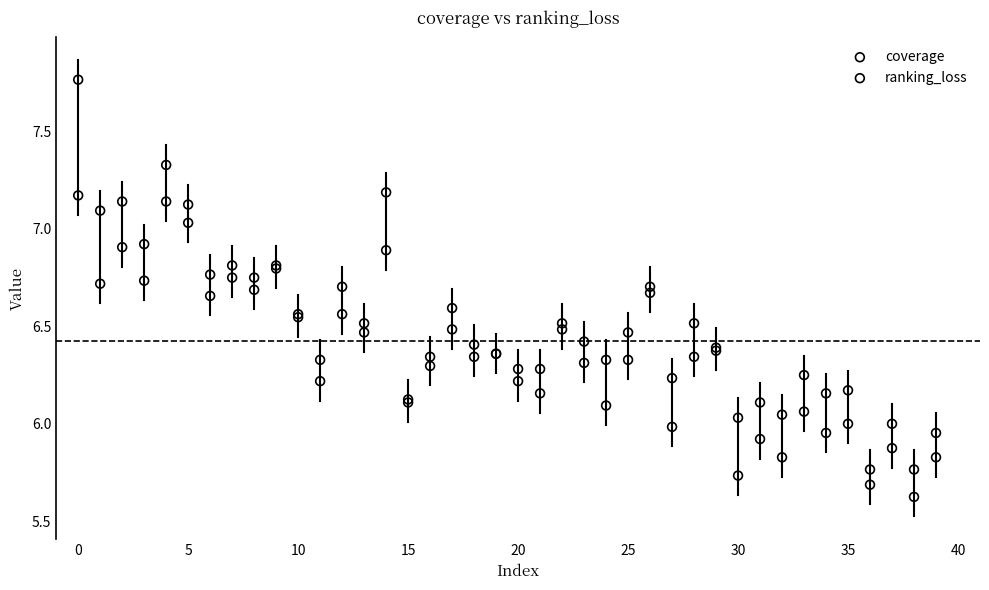

Which series contains the lowest Y value?

ranking_loss